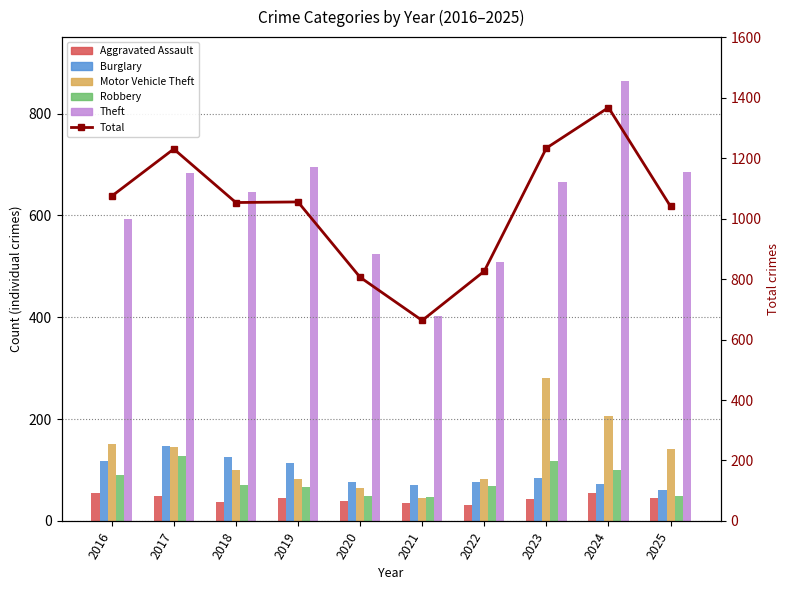

What is the sum of the Burglary values at 2017 and 2023?

233